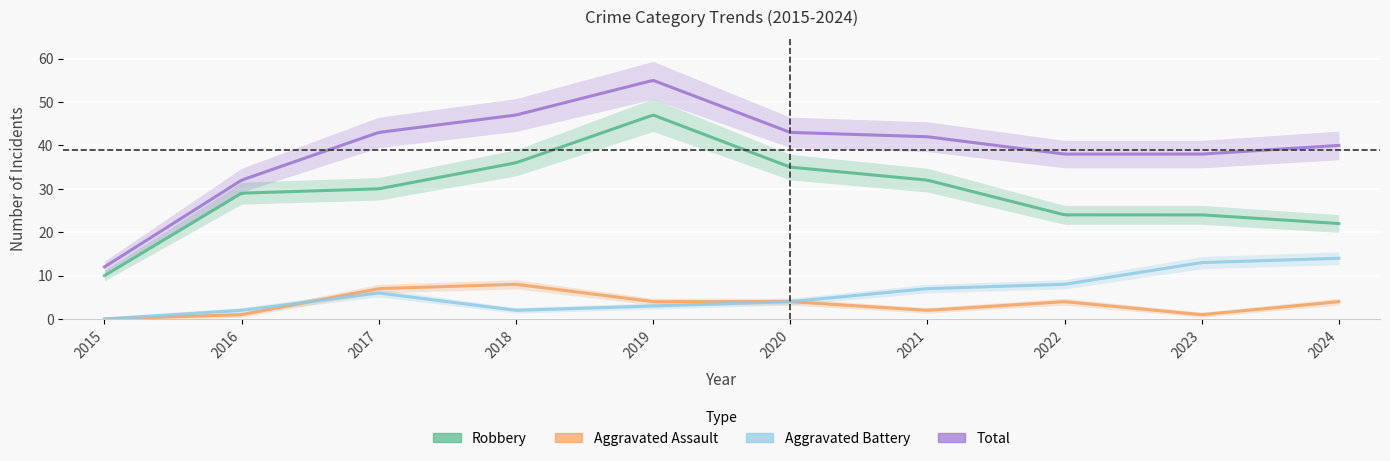

What is the value of the Robbery point at the 1st from the left?

10